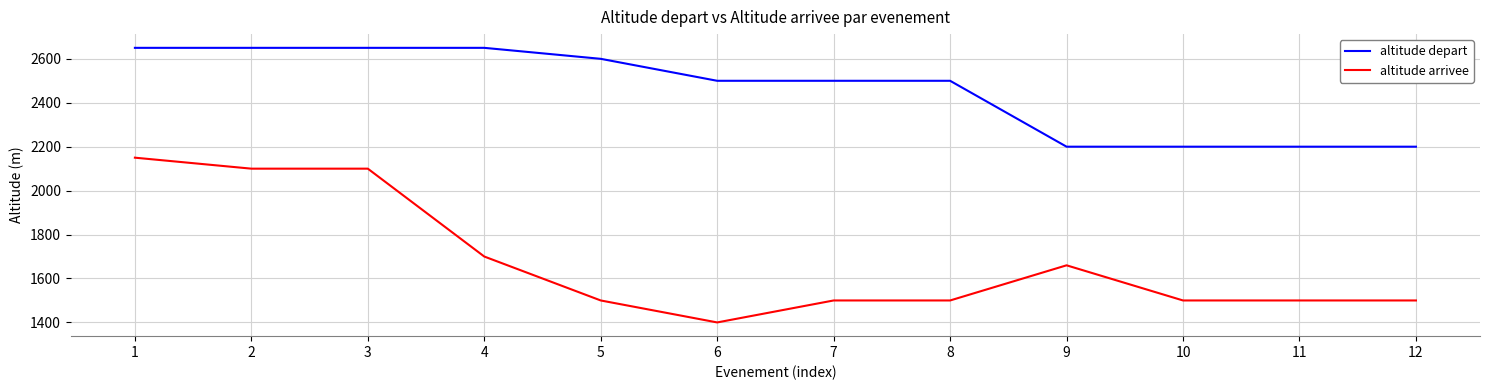

Where is altitude arrivee nearest to the value 1775?

4